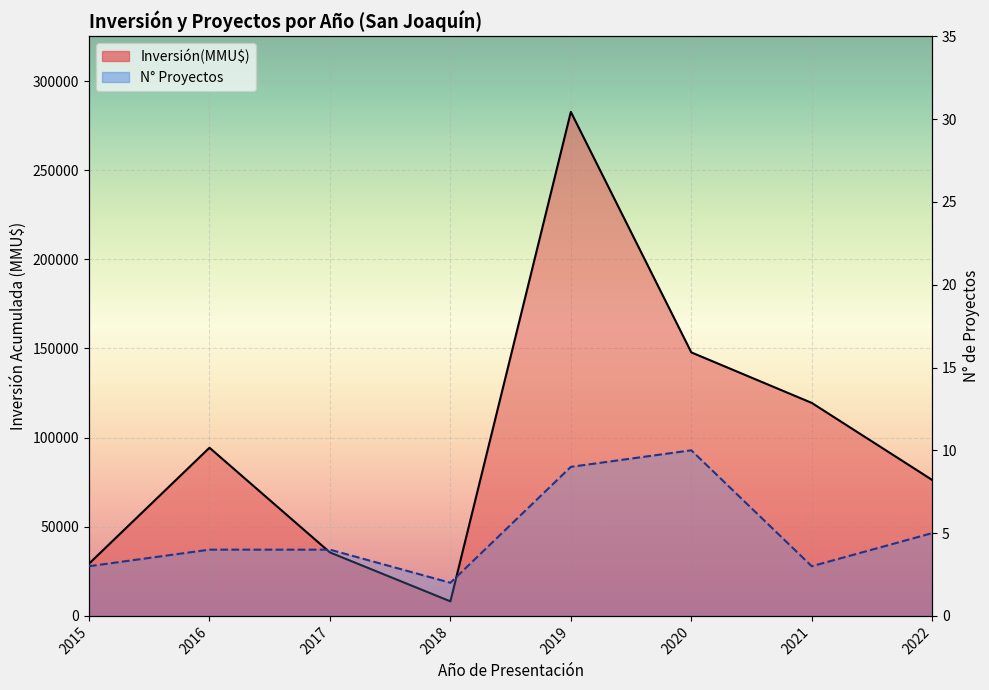

Which series has the widest spread of values?

Inversión(MMU$)_line